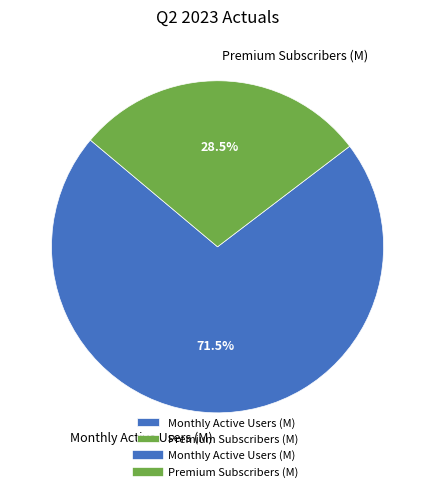

Which slice is the smallest?

Premium Subscribers (M)